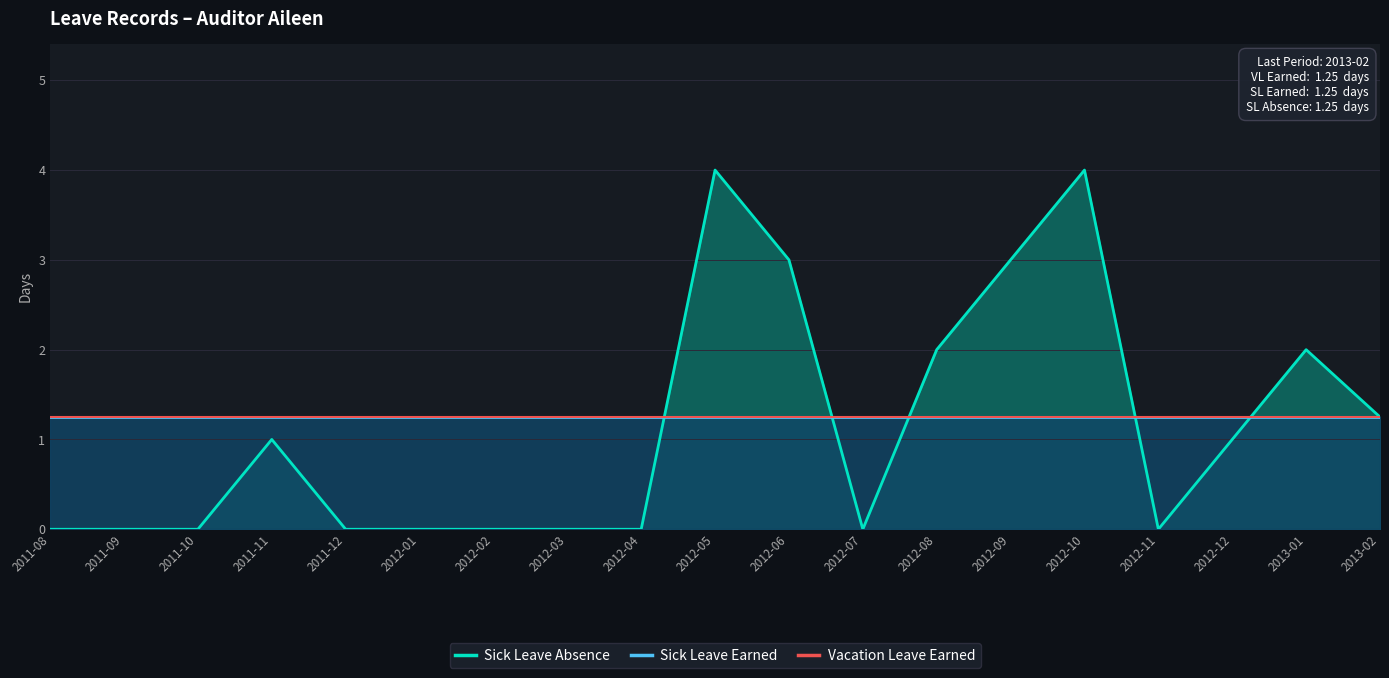

At how many categories does at least one series exceed 1?

19